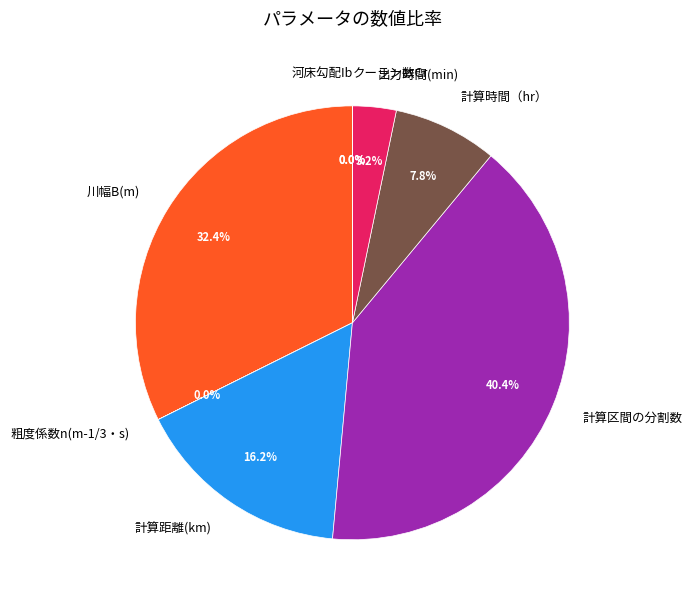

The 出力時間(min) slice represents 12% of the pie. True or false?

False